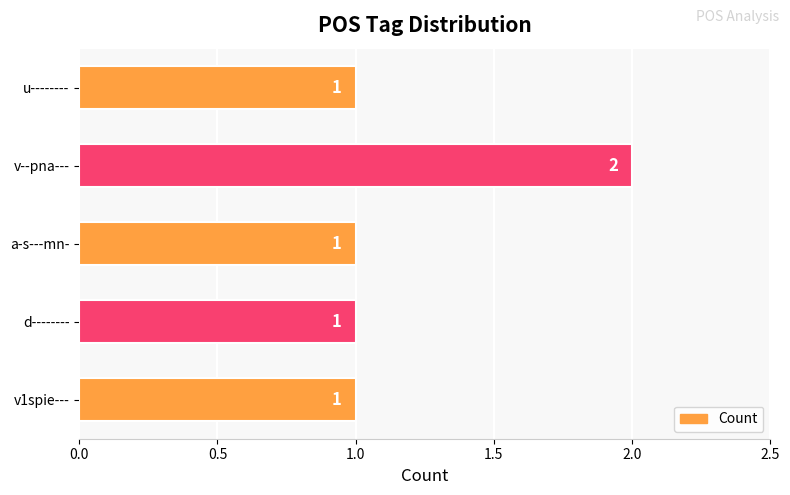

How many values are between 1 and 2?

5